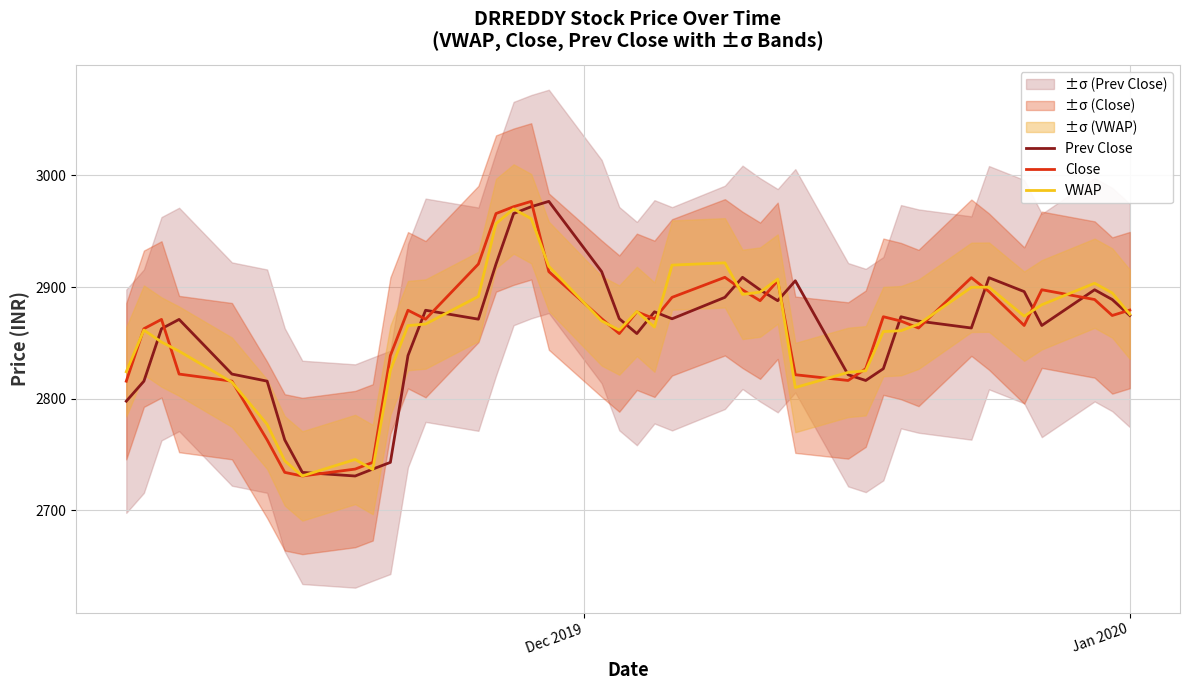

What is the maximum value for Prev Close?

2976.8